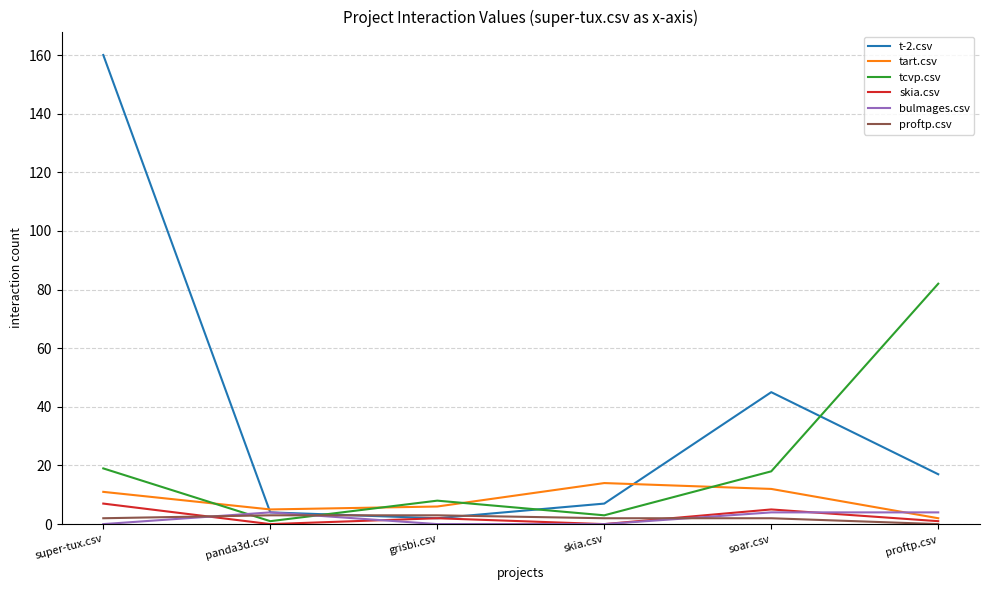

Reading left to right, list all the values displayed in this chart.

t-2.csv: 160	4	2	7	45	17
tart.csv: 11	5	6	14	12	2
tcvp.csv: 19	1	8	3	18	82
skia.csv: 7	0	2	0	5	1
bulmages.csv: 0	4	0	0	4	4
proftp.csv: 2	3	3	2	2	0